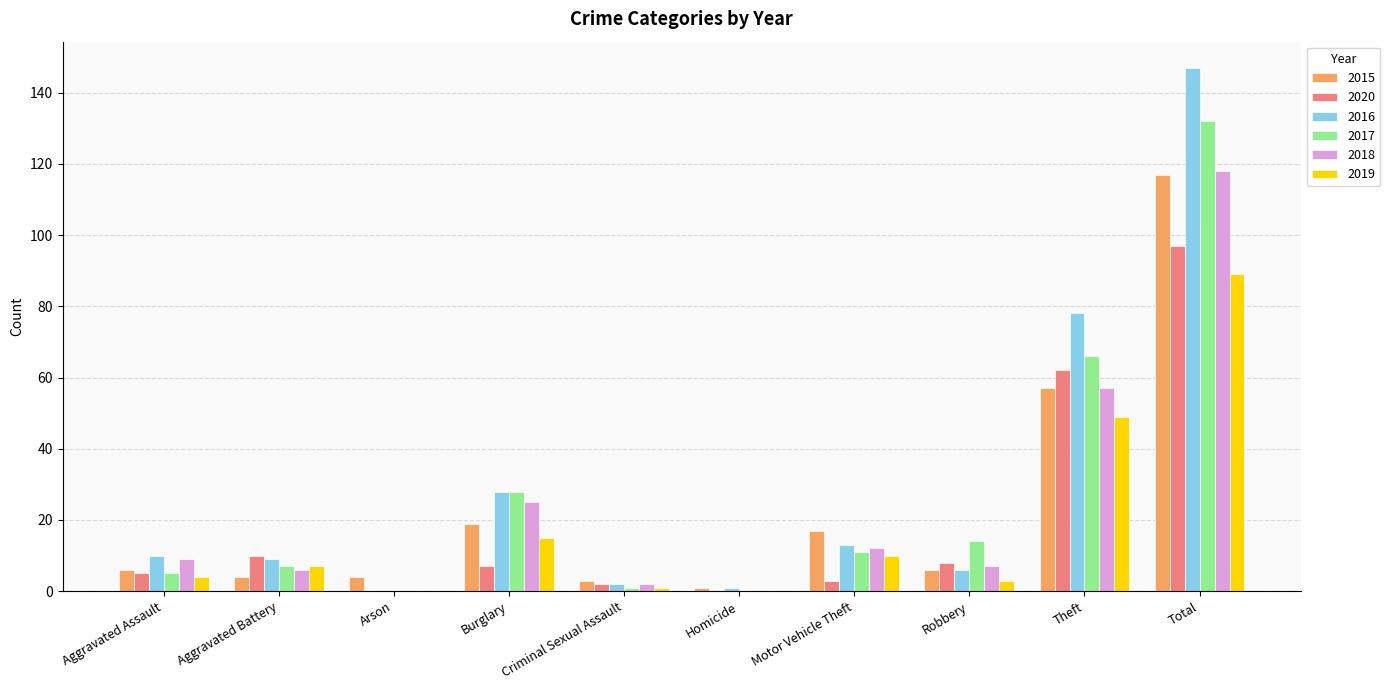

Which series has the largest range (max minus min)?

2016